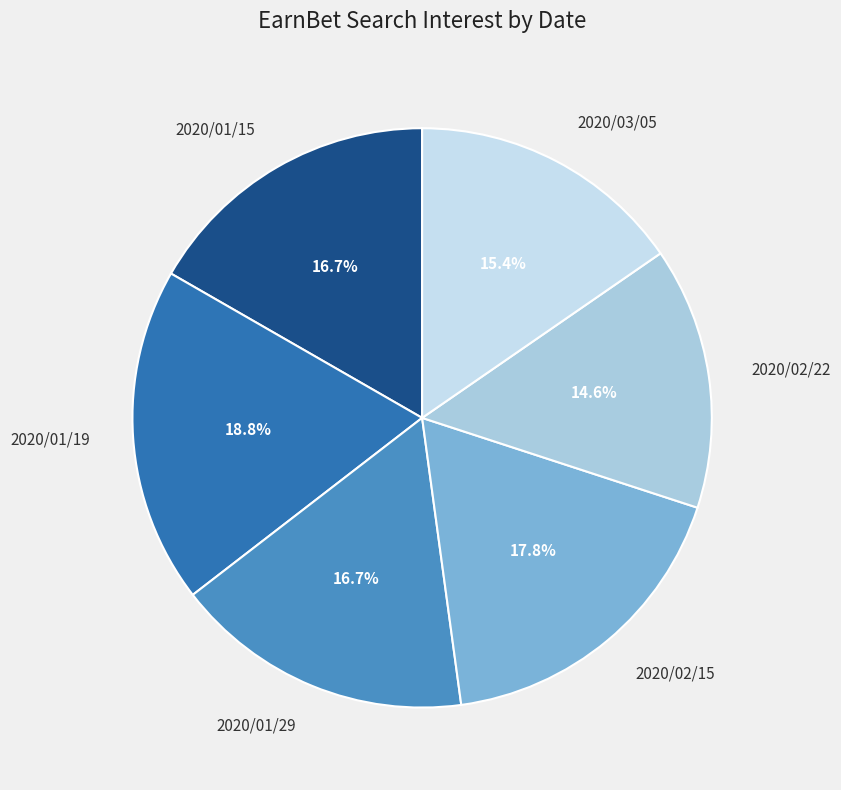

Count the number of slices in the pie.

6